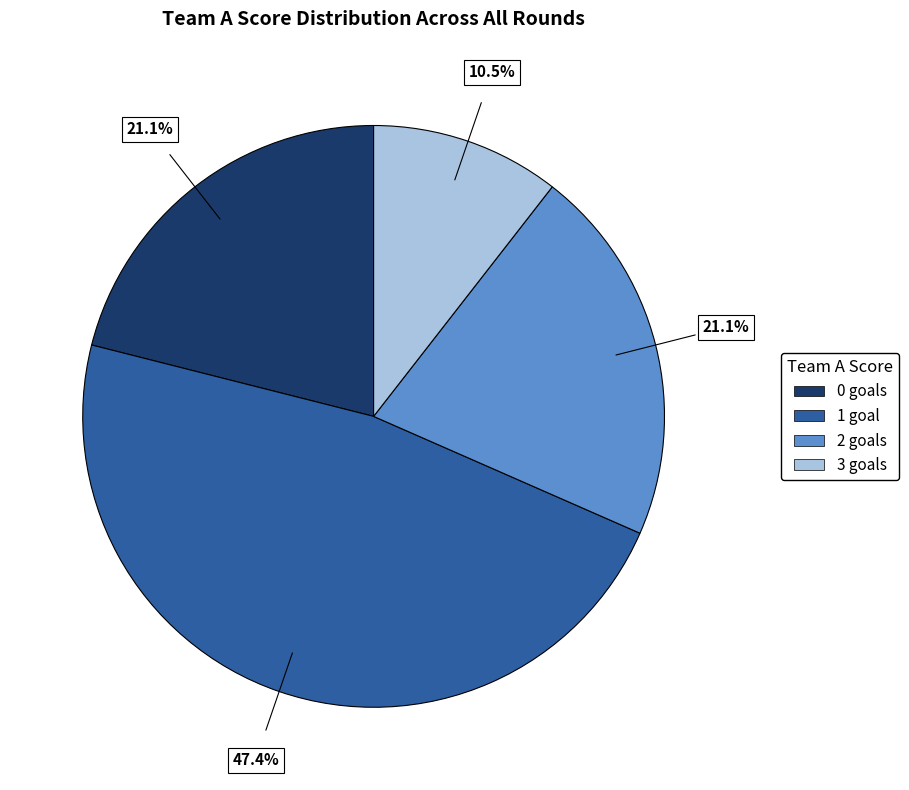

True or false: 1 goal accounts for 37% of the total.

False